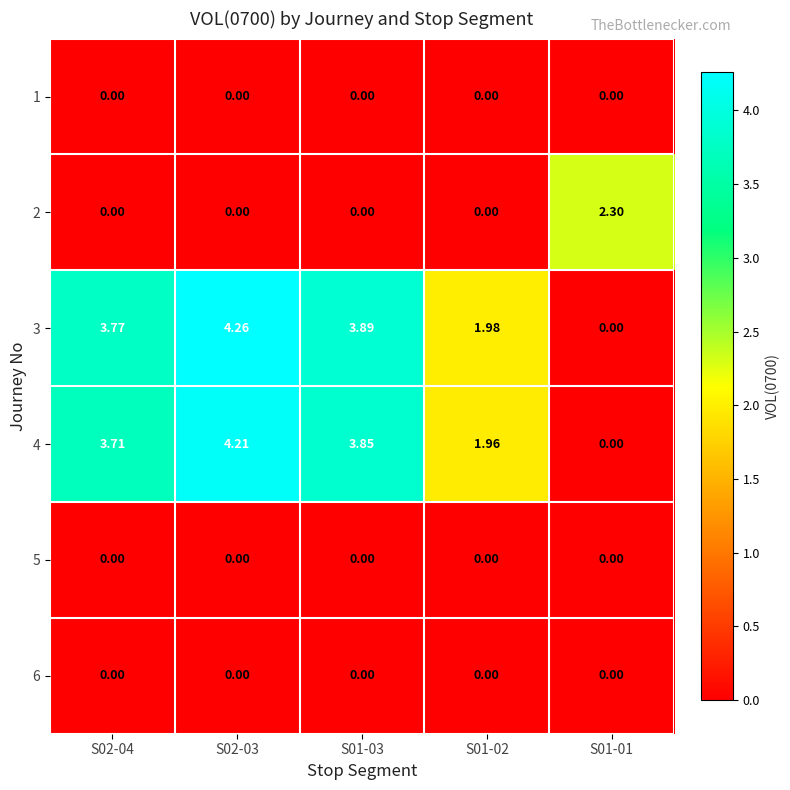

Is the value of 2 at S01-01 greater than the value of 3 at S01-01?

Yes